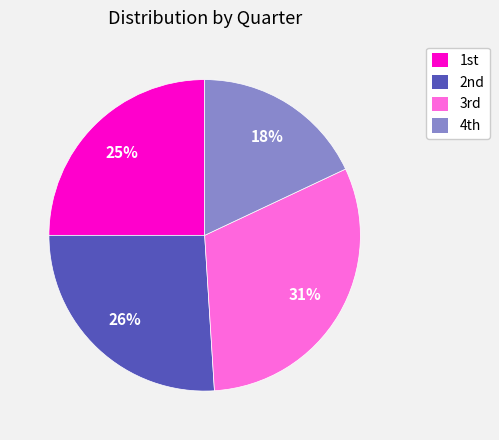

How many segments does this pie chart have?

4